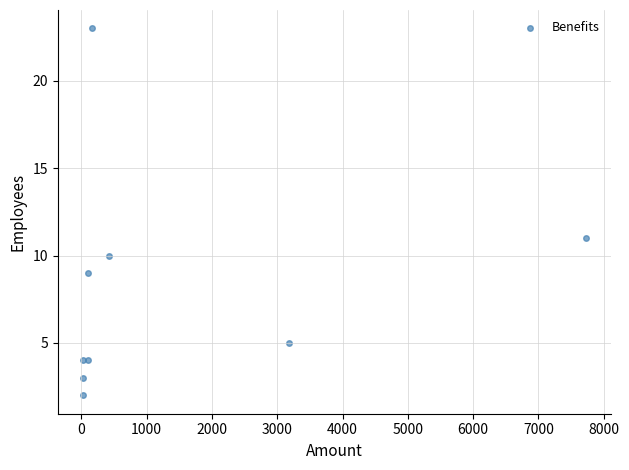

What Y value in the scatter plot is closest to 12?

11